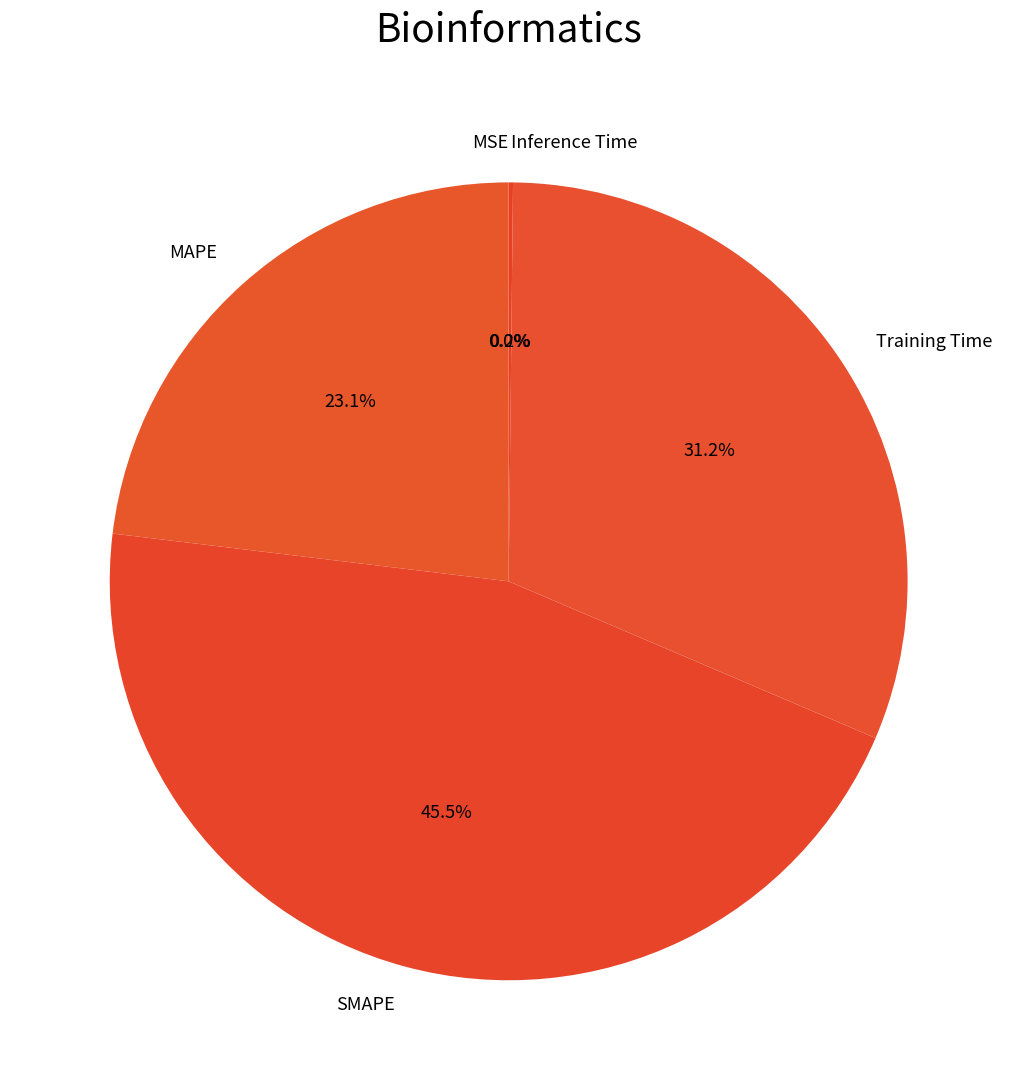

Combined, do Training Time and SMAPE account for over 50%?

Yes